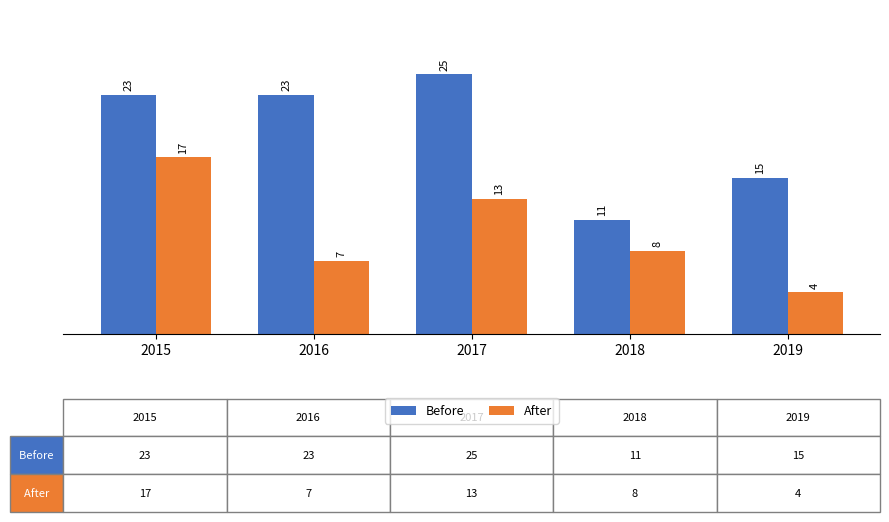

Does the chart contain any negative values?

No